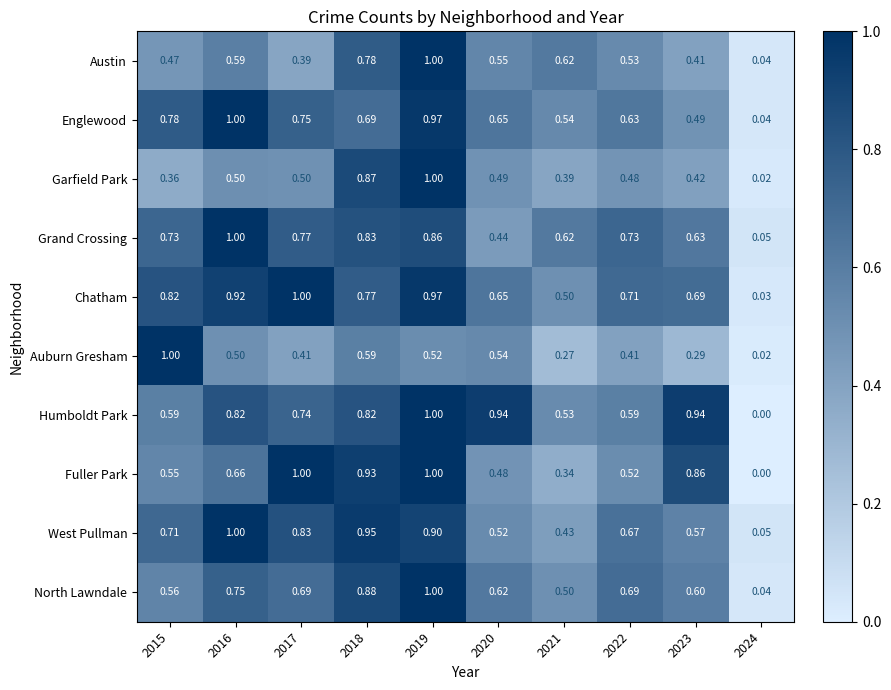

Which series has the largest total across all categories?

Chatham